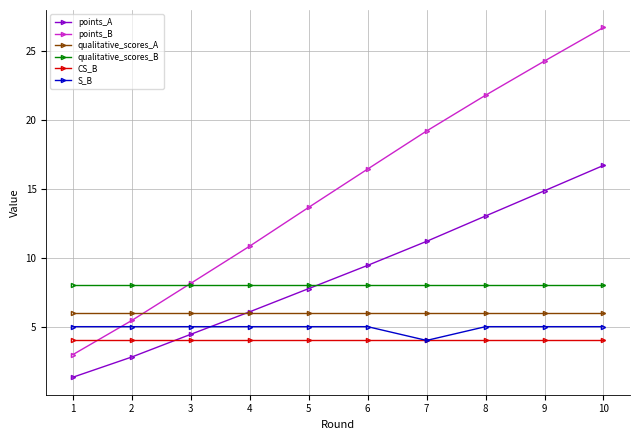

At which category is the sum across all series the highest?

10